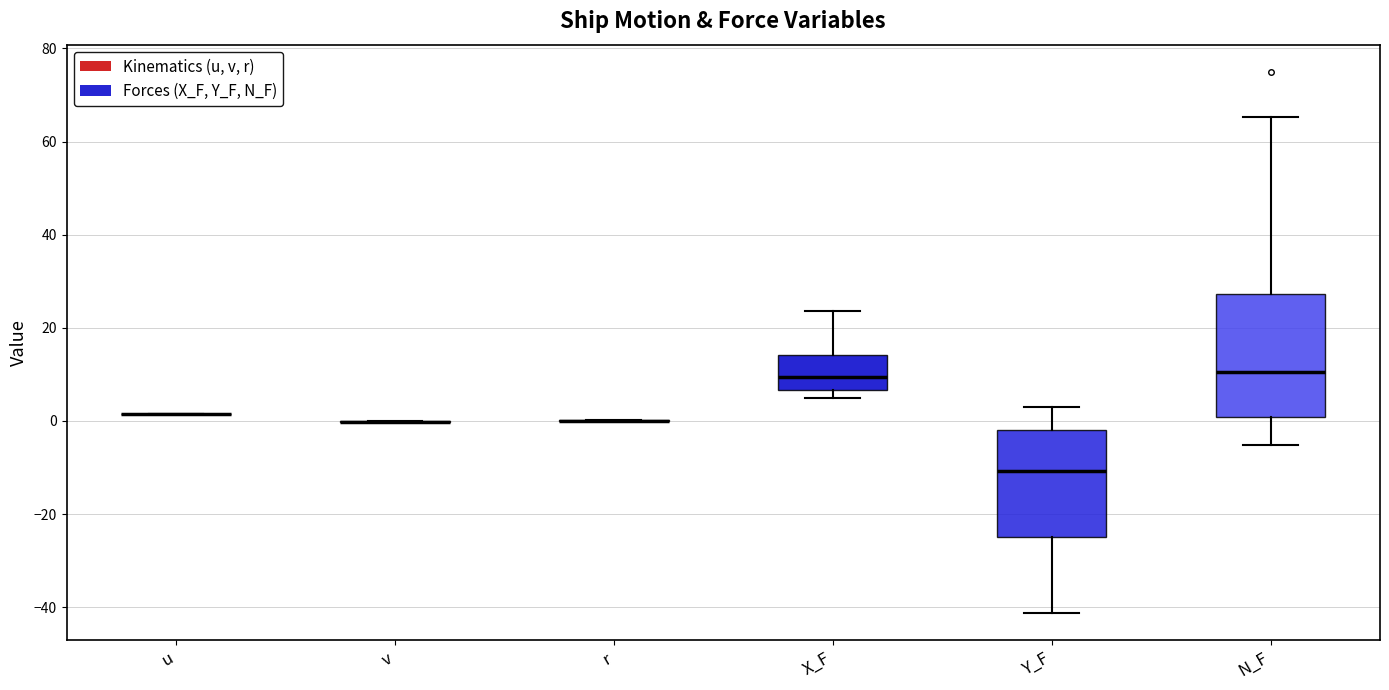

Reading left to right, transcribe this box plot: for each box, give where its median line is, the range the box spans, and where its two whiskers end, as read against the y-axis. The values are not printed on the chart, so give them approximately, as read against the axis.

u: box collapsed to a line at 2, whiskers 2 to 2
v: box collapsed to a line at 0, whiskers 0 to 0
r: box collapsed to a line at 0, whiskers 0 to 0
X_F: median 10, box 6 to 14, whiskers 4 to 24
Y_F: median -10, box -24 to -2, whiskers -42 to 2
N_F: median 10, box 0 to 28, whiskers -6 to 66